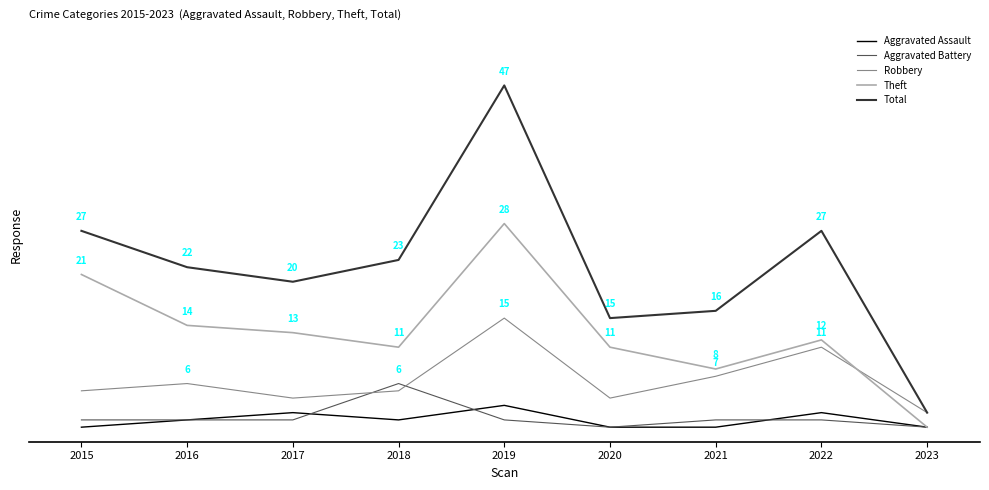

Does the chart have visible grid lines?

No